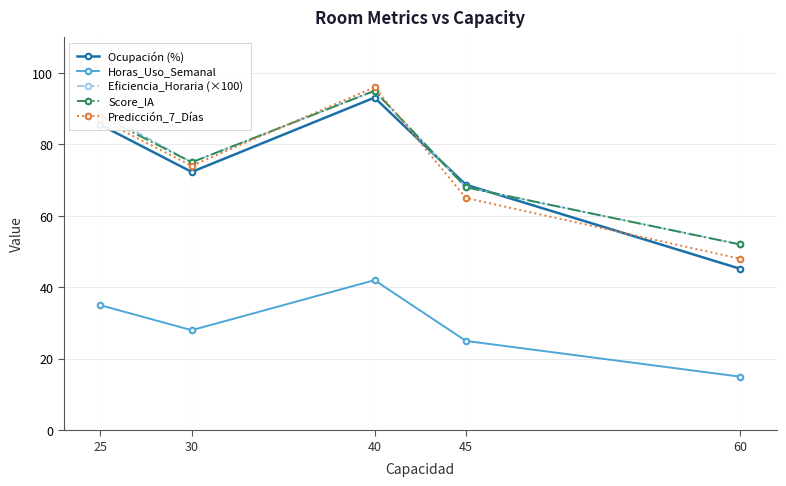

Reading left to right, list all the values displayed in this chart.

Ocupación (%): 25=85.5	30=72.3	40=93.1	45=68.7	60=45.2
Horas_Uso_Semanal: 25=35.0	30=28.0	40=42.0	45=25.0	60=15.0
Eficiencia_Horaria (×100): 25=89.0	30=75.0	40=95.0	45=68.0	60=52.0
Score_IA: 25=88.0	30=75.0	40=95.0	45=68.0	60=52.0
Predicción_7_Días: 25=87.0	30=74.0	40=96.0	45=65.0	60=48.0